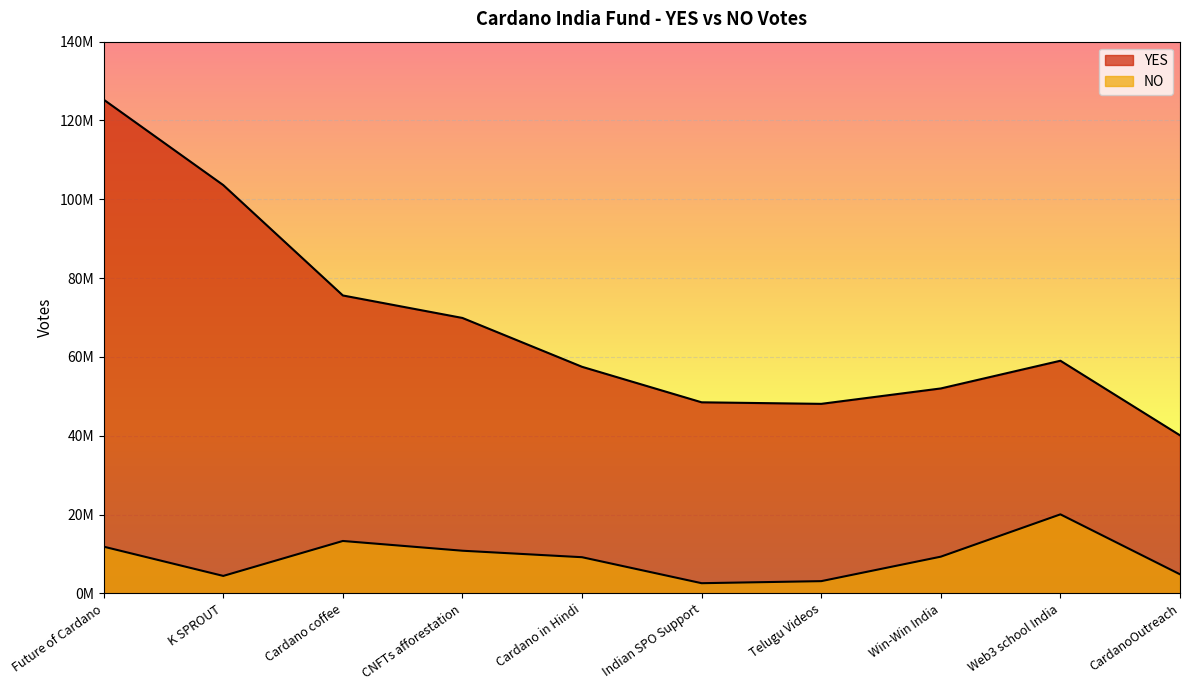

Is the value of NO at Future of Cardano greater than the value of YES at K SPROUT?

No